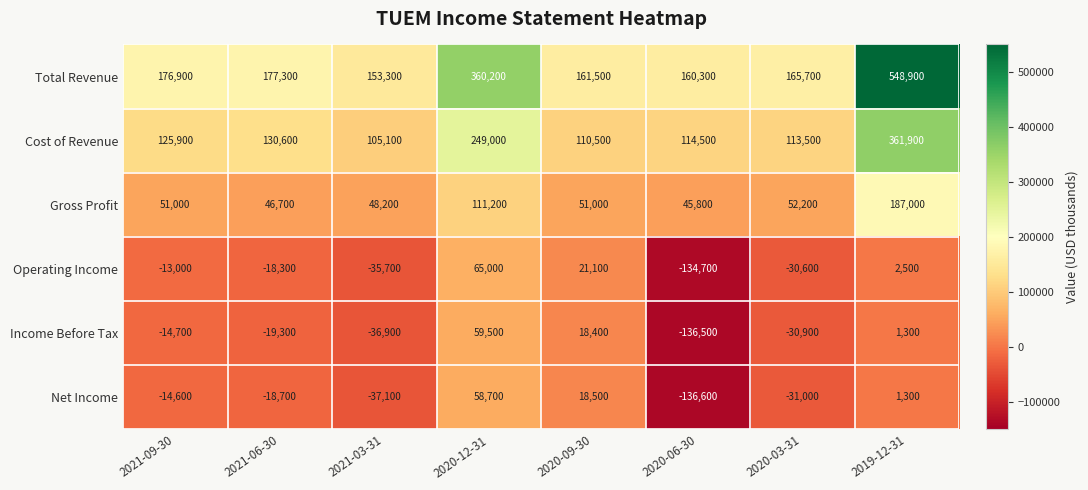

Rank the series by their maximum value, from highest to lowest.

Total Revenue, Cost of Revenue, Gross Profit, Operating Income, Income Before Tax, Net Income